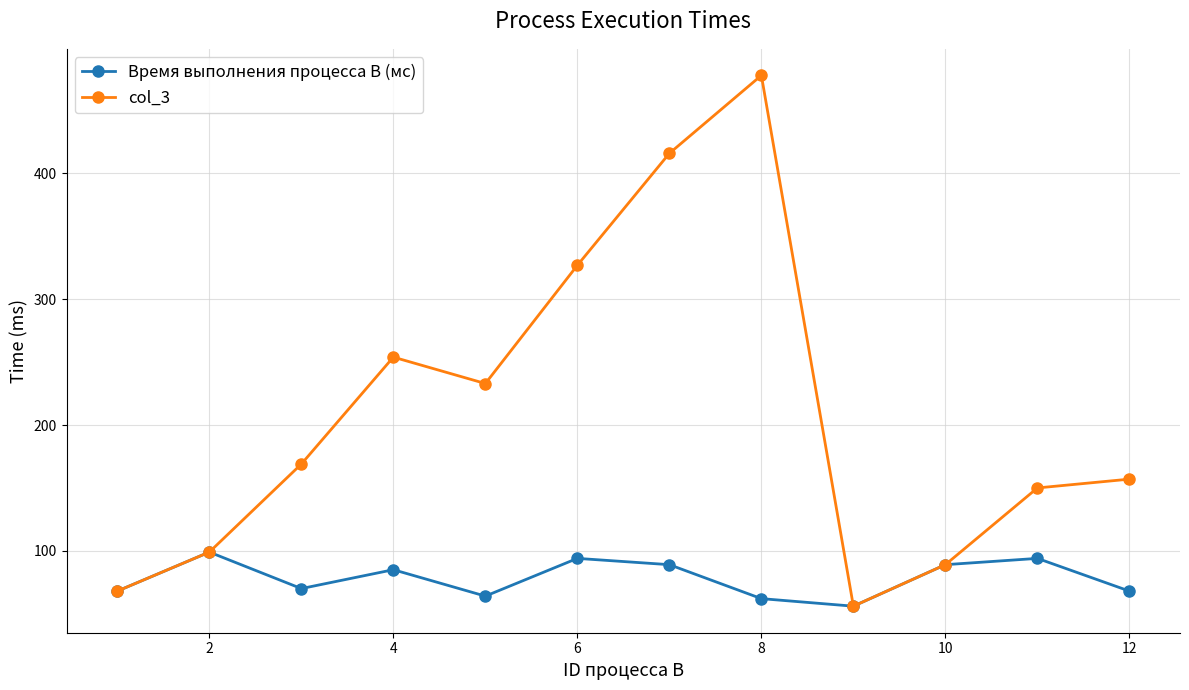

Which series has the largest range (max minus min)?

col_3